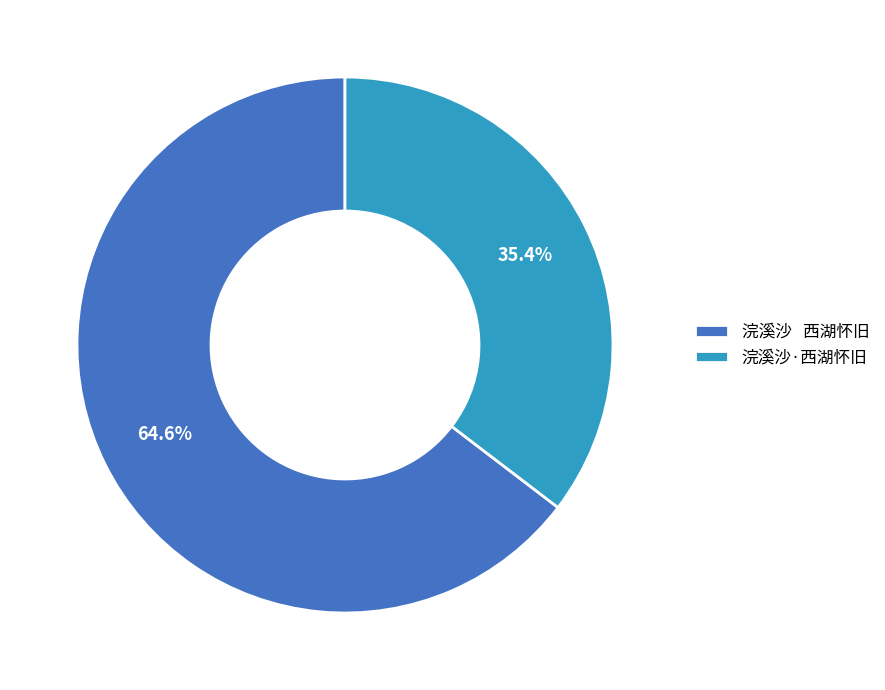

Is 浣溪沙·西湖怀旧 the majority of the pie?

No